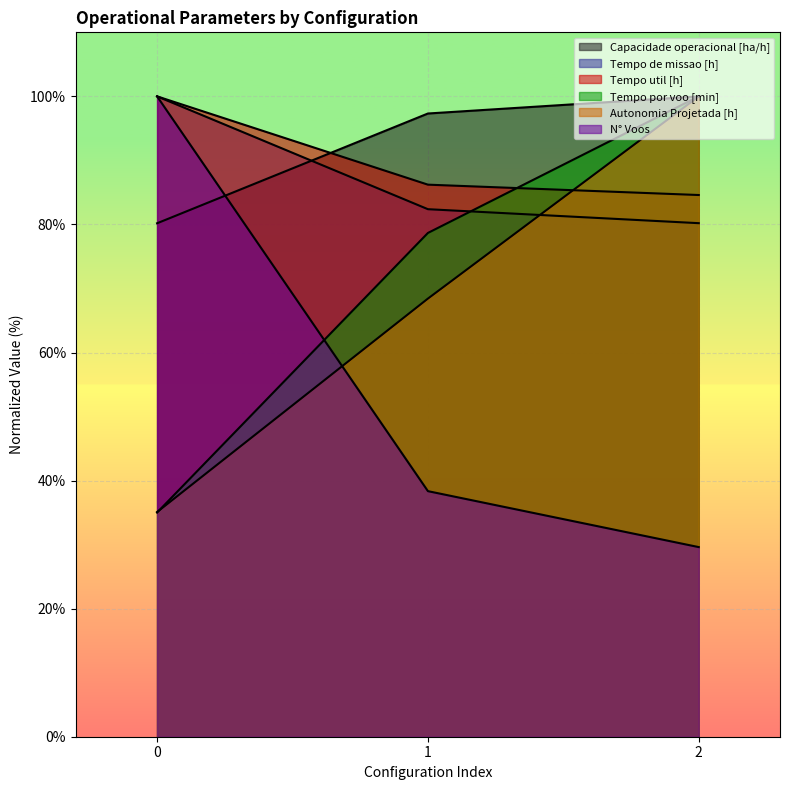

What is the value of the Tempo por voo [min] point at the 1st from the left?

35.0